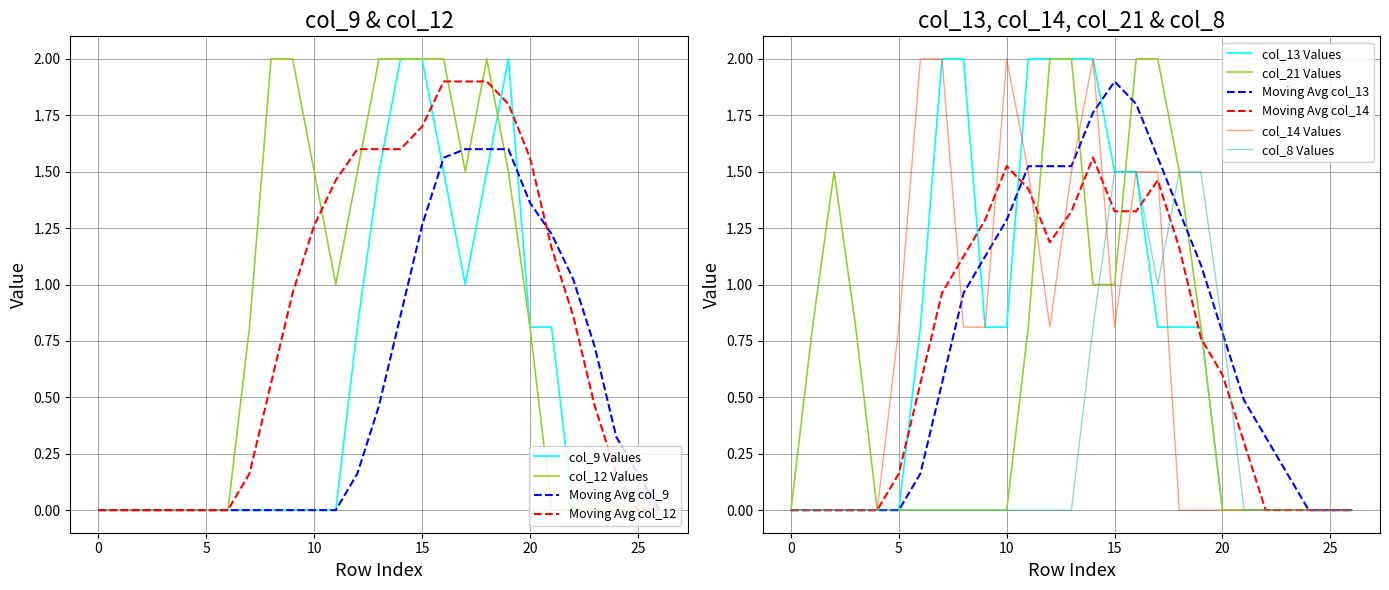

Reading left to right, transcribe all the data shown in this chart.

col_9: 0=0.0	1=0.0	2=0.0	3=0.0	4=0.0	5=0.0	6=0.0	7=0.0	8=0.0	9=0.0	10=0.0	11=0.0	12=0.8	13=1.5	14=2.0	15=2.0	16=1.5	17=1.0	18=1.5	19=2.0	20=0.8	21=0.8	22=0.0	23=0.0	24=0.0	25=0.0	26=0.0
col_12: 0=0.0	1=0.0	2=0.0	3=0.0	4=0.0	5=0.0	6=0.0	7=0.8	8=2.0	9=2.0	10=1.5	11=1.0	12=1.5	13=2.0	14=2.0	15=2.0	16=2.0	17=1.5	18=2.0	19=1.5	20=0.8	21=0.0	22=0.0	23=0.0	24=0.0	25=0.0	26=0.0
col_13: 0=0.0	1=0.0	2=0.0	3=0.0	4=0.0	5=0.0	6=0.8	7=2.0	8=2.0	9=0.8	10=0.8	11=2.0	12=2.0	13=2.0	14=2.0	15=1.5	16=1.5	17=0.8	18=0.8	19=0.8	20=0.0	21=0.0	22=0.0	23=0.0	24=0.0	25=0.0	26=0.0
col_14: 0=0.0	1=0.0	2=0.0	3=0.0	4=0.0	5=0.8	6=2.0	7=2.0	8=0.8	9=0.8	10=2.0	11=1.5	12=0.8	13=1.5	14=2.0	15=0.8	16=1.5	17=1.5	18=0.0	19=0.0	20=0.0	21=0.0	22=0.0	23=0.0	24=0.0	25=0.0	26=0.0
col_21: 0=0.0	1=0.8	2=1.5	3=0.8	4=0.0	5=0.0	6=0.0	7=0.0	8=0.0	9=0.0	10=0.0	11=0.8	12=2.0	13=2.0	14=1.0	15=1.0	16=2.0	17=2.0	18=1.5	19=0.8	20=0.0	21=0.0	22=0.0	23=0.0	24=0.0	25=0.0	26=0.0
col_8: 0=0.0	1=0.0	2=0.0	3=0.0	4=0.0	5=0.0	6=0.0	7=0.0	8=0.0	9=0.0	10=0.0	11=0.0	12=0.0	13=0.0	14=0.8	15=1.5	16=1.5	17=1.0	18=1.5	19=1.5	20=0.8	21=0.0	22=0.0	23=0.0	24=0.0	25=0.0	26=0.0